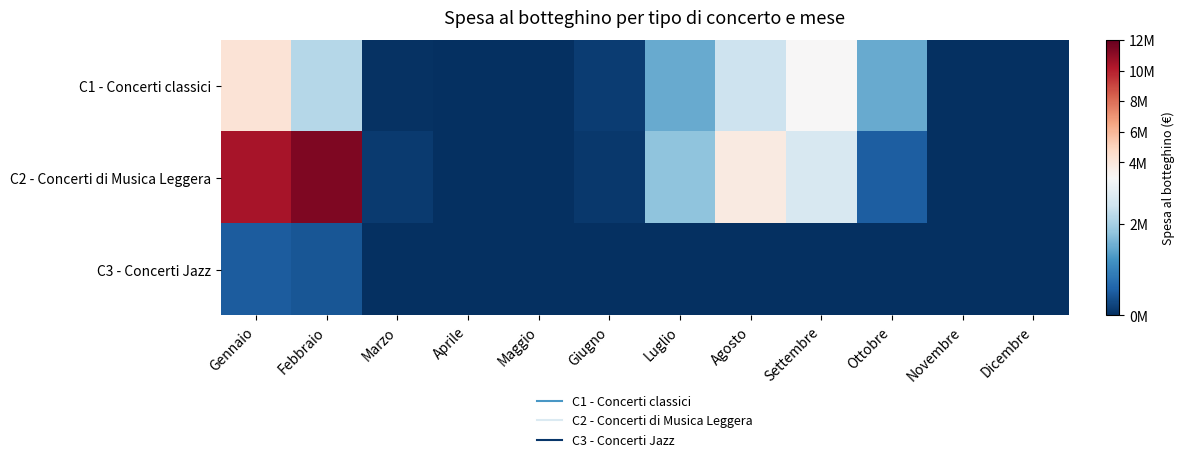

List the series in order of their peak value, lowest first.

C3 - Concerti Jazz, C1 - Concerti classici, C2 - Concerti di Musica Leggera